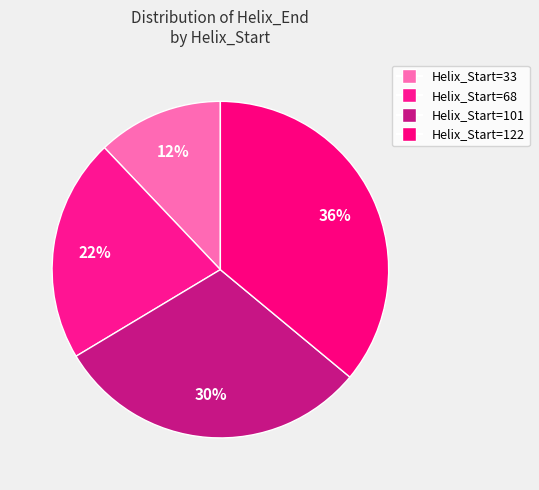

Which slice is the largest?

Helix_Start=122